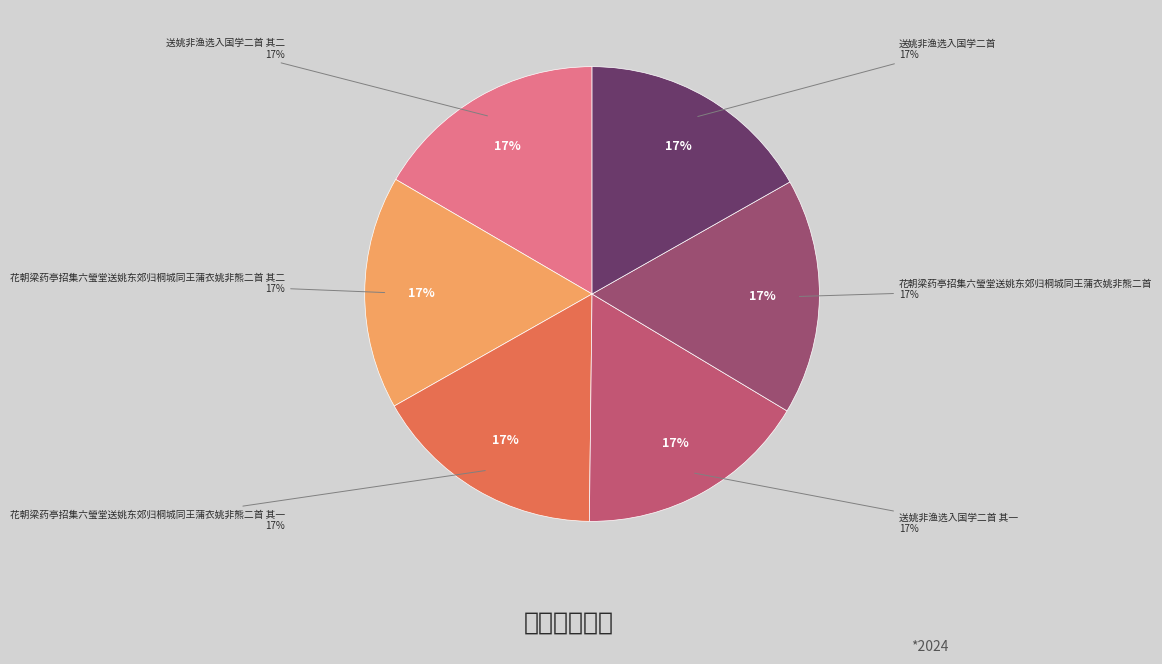

To the nearest percent, what percentage of the pie is 送姚非渔选入国学二首 其一?

17%